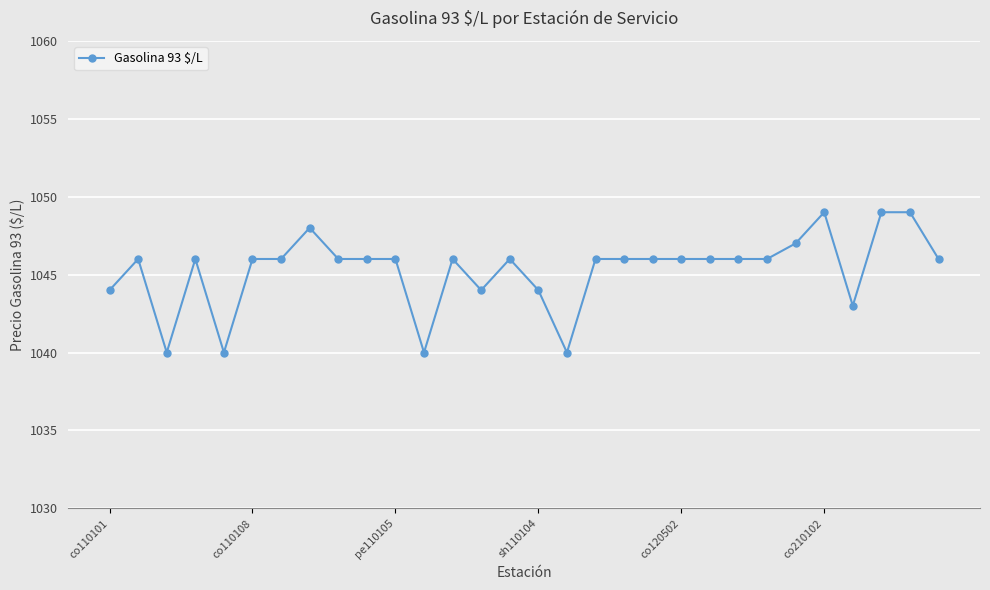

What is the sum of all values?

31359